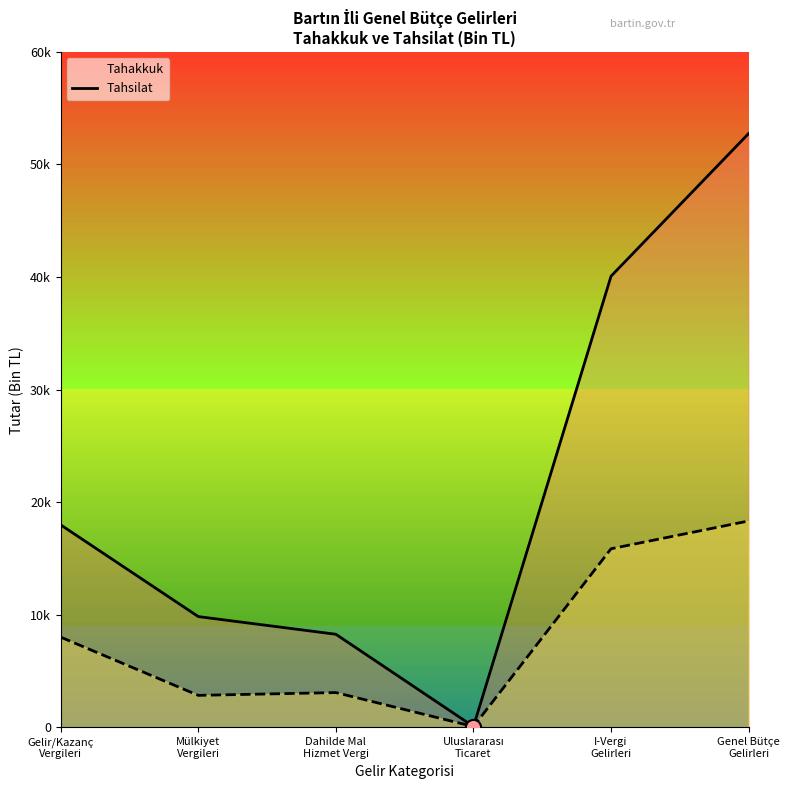

Which series has the largest total across all categories?

Tahakkuk